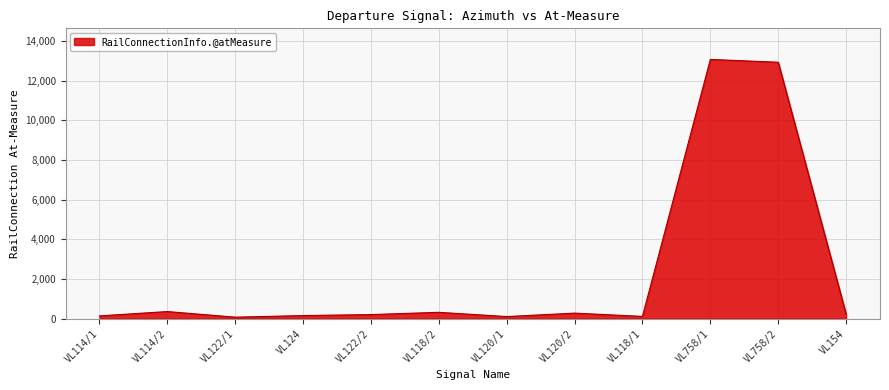

The value at VL118/2 is 315.9. True or false?

True